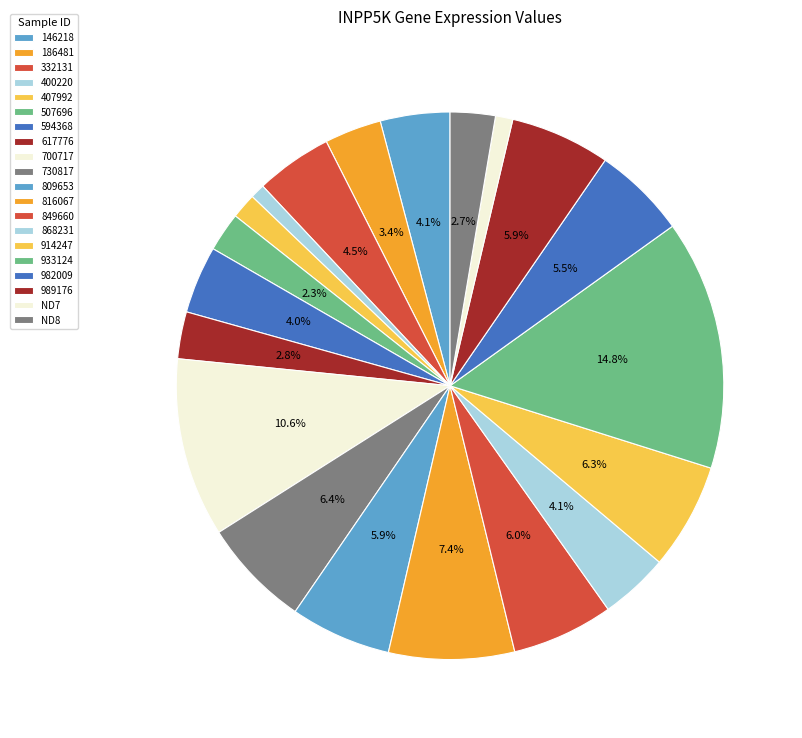

How many segments does this pie chart have?

20